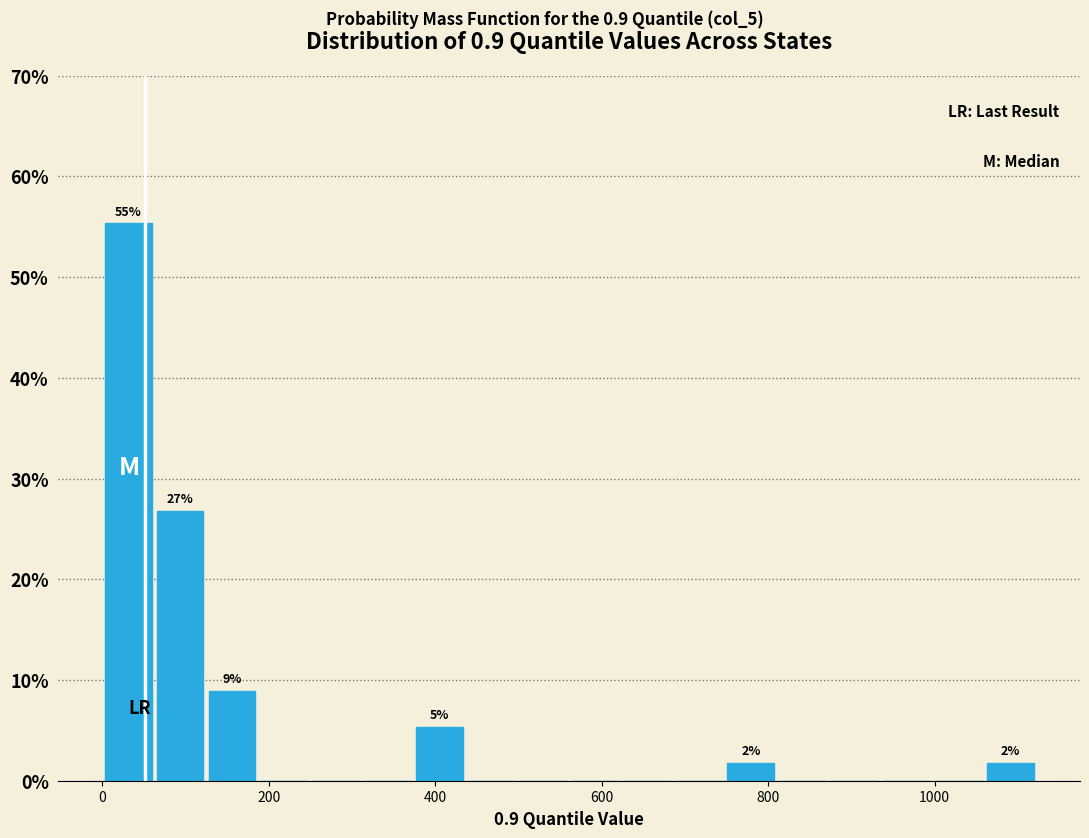

Around what value on the x-axis is the tallest bar? Give the approximate position of its centre, as read against the axis.

40